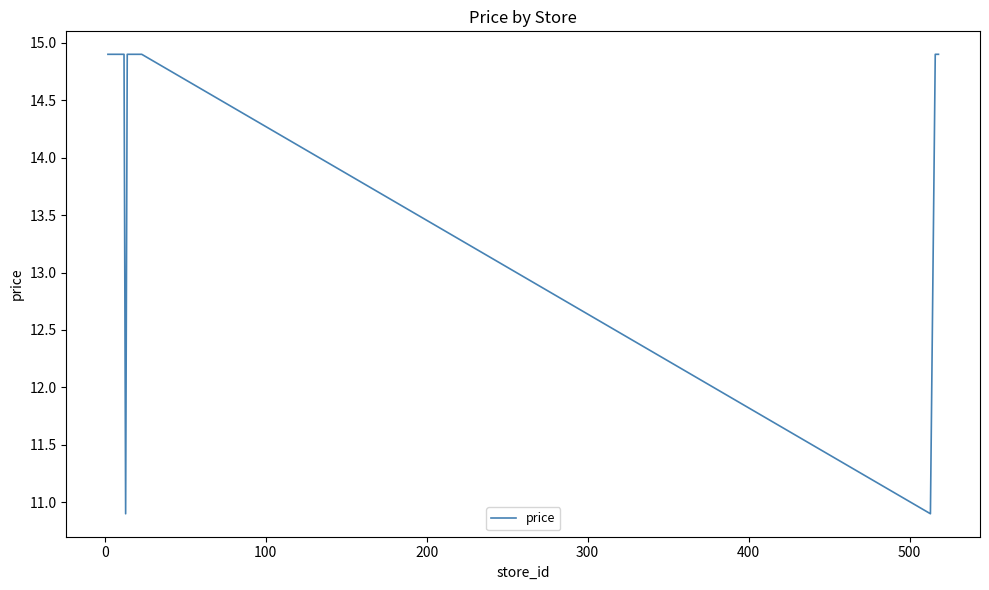

What is the difference between the maximum and minimum values?

4.0